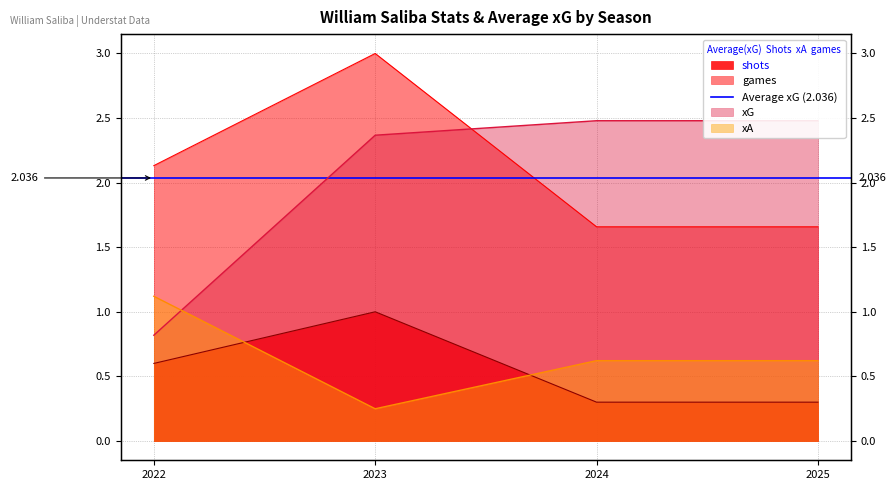

Which series ends up on top after the final intersection of shots and xA?

xA